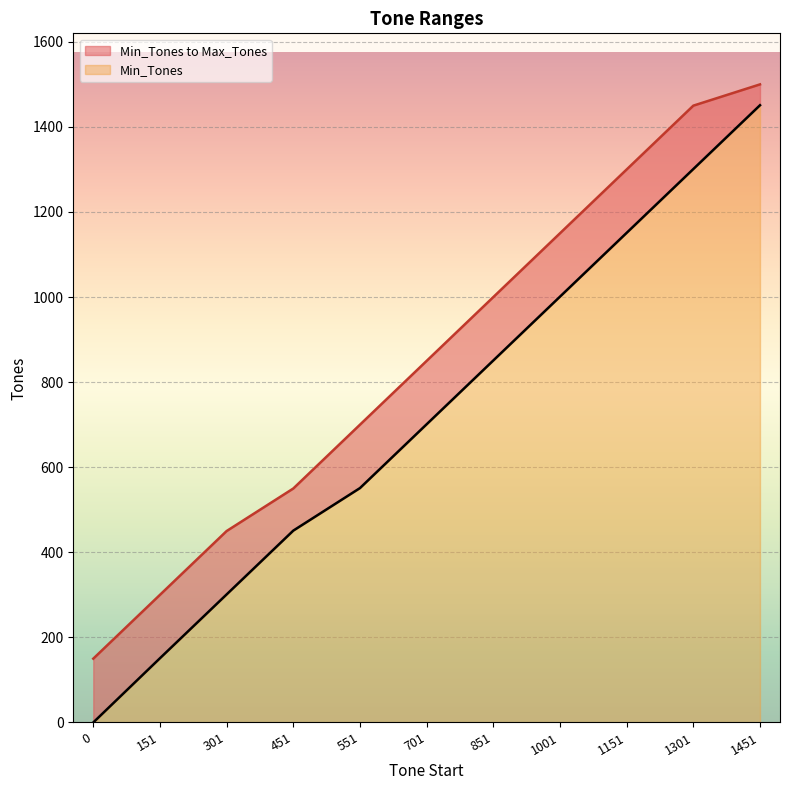

Which has a higher value, 1301 or 301?

1301